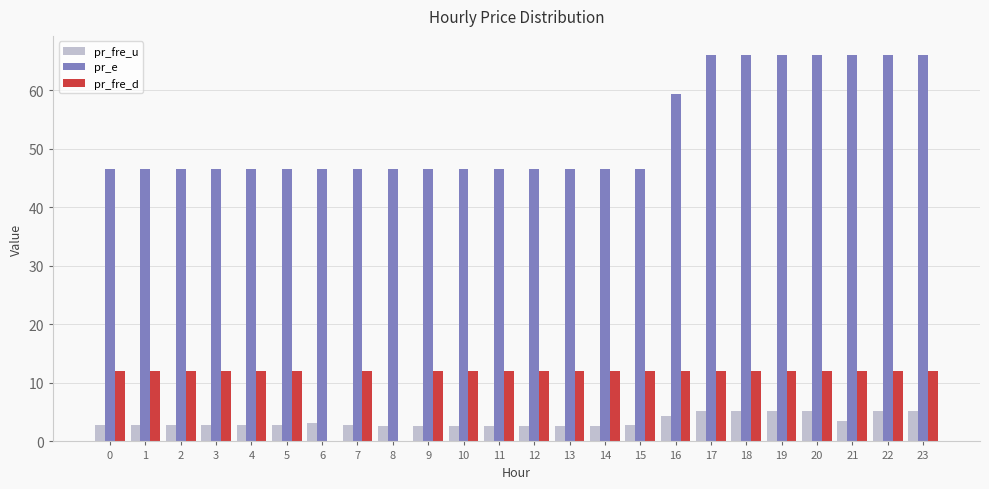

How many groups of bars are there?

24